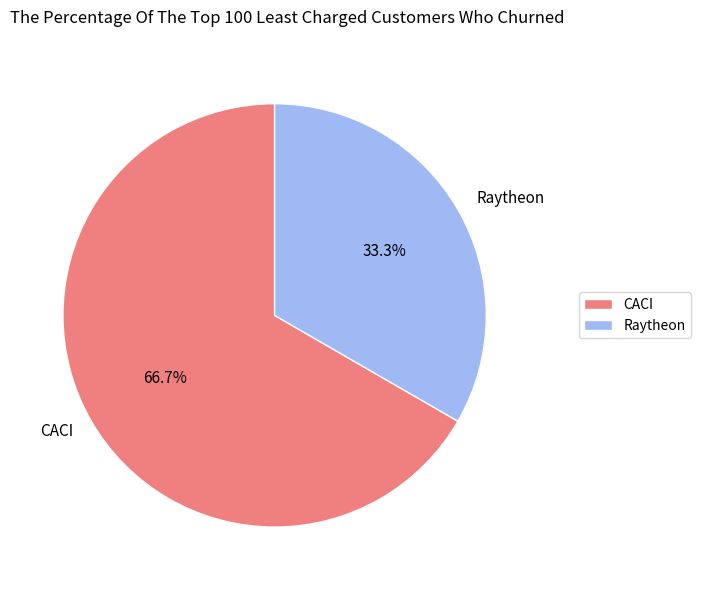

Is CACI the majority of the pie?

Yes